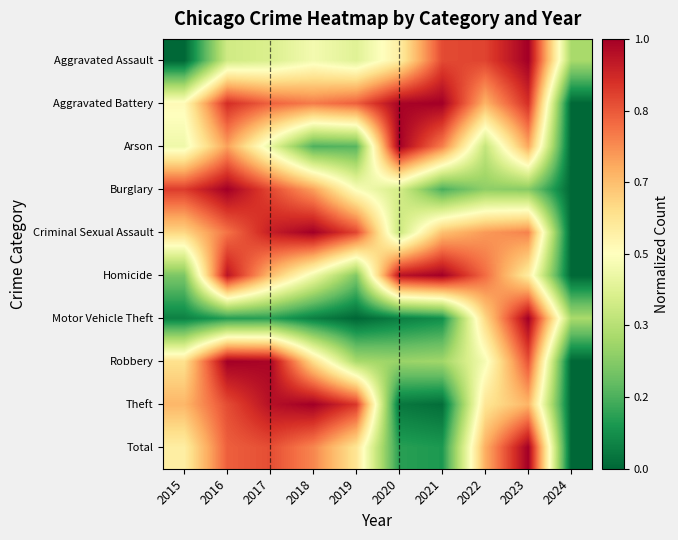

At which category does the chart reach its minimum across all series?

2015